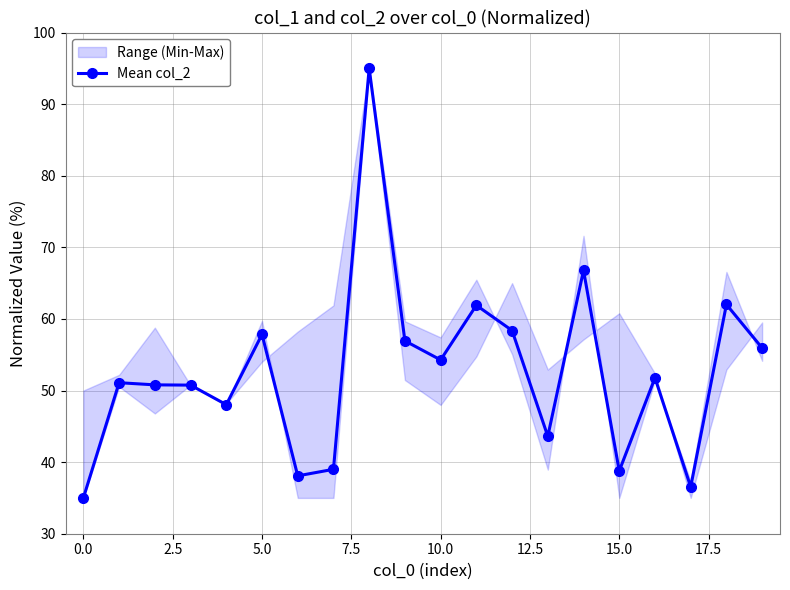

What is the lowest value of the Mean col_2 series?

35.0